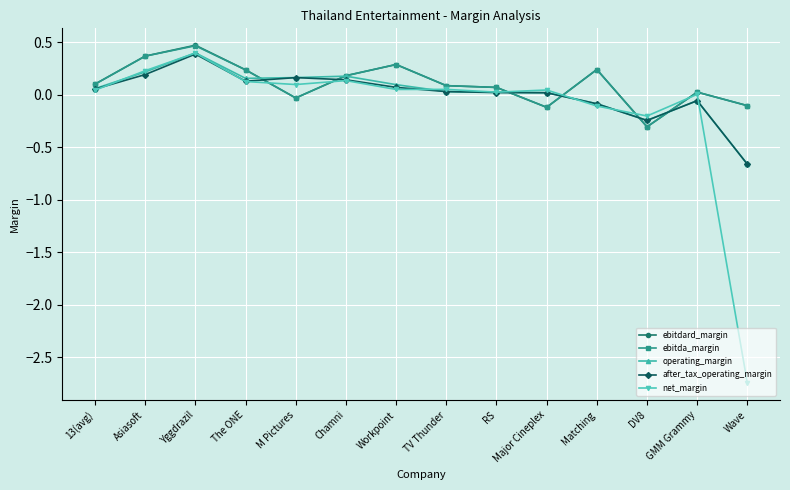

Does the chart display data point markers on the line(s)?

Yes